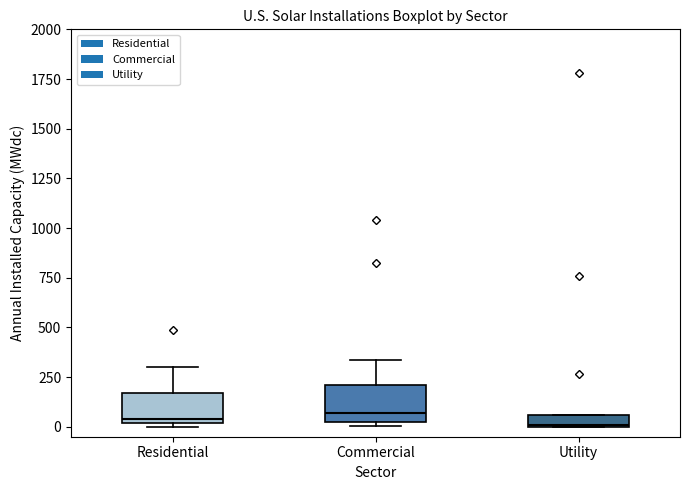

Where does the upper whisker of the box for Commercial end on the y-axis? The values are not printed on the chart, so give them approximately, as read against the axis.

350